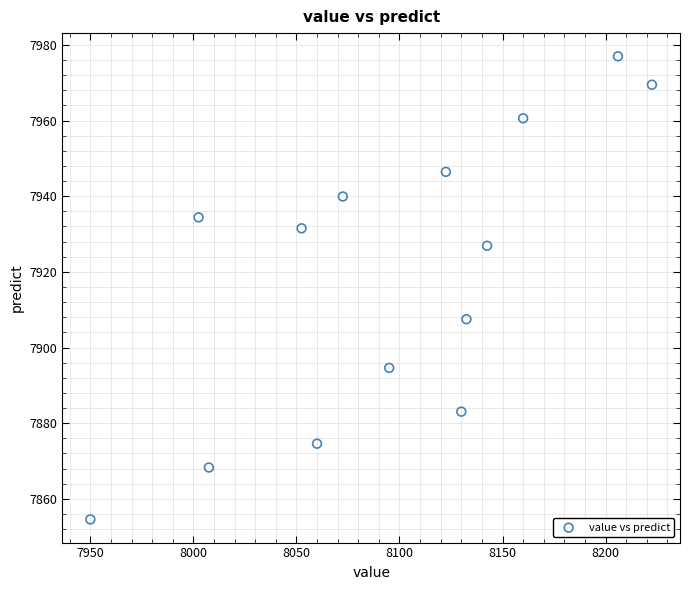

What Y value in the scatter plot is closest to 7915?

7907.5